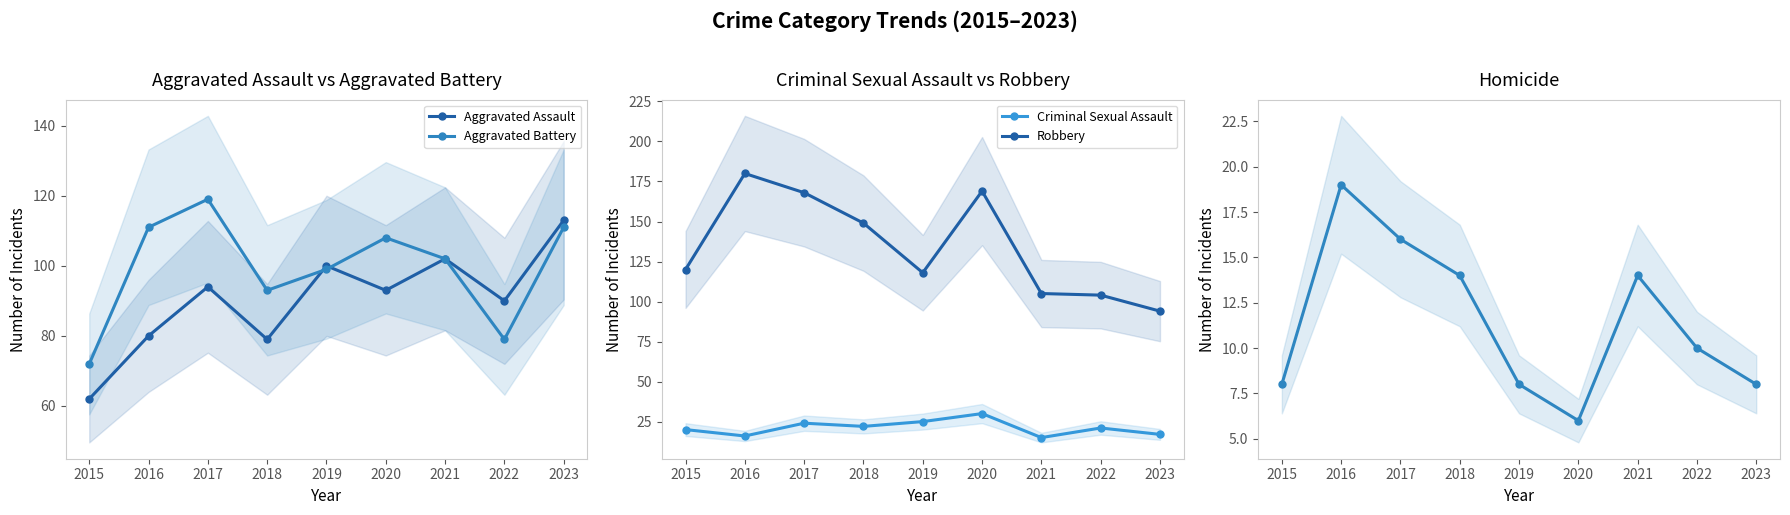

Does the chart have visible grid lines?

No